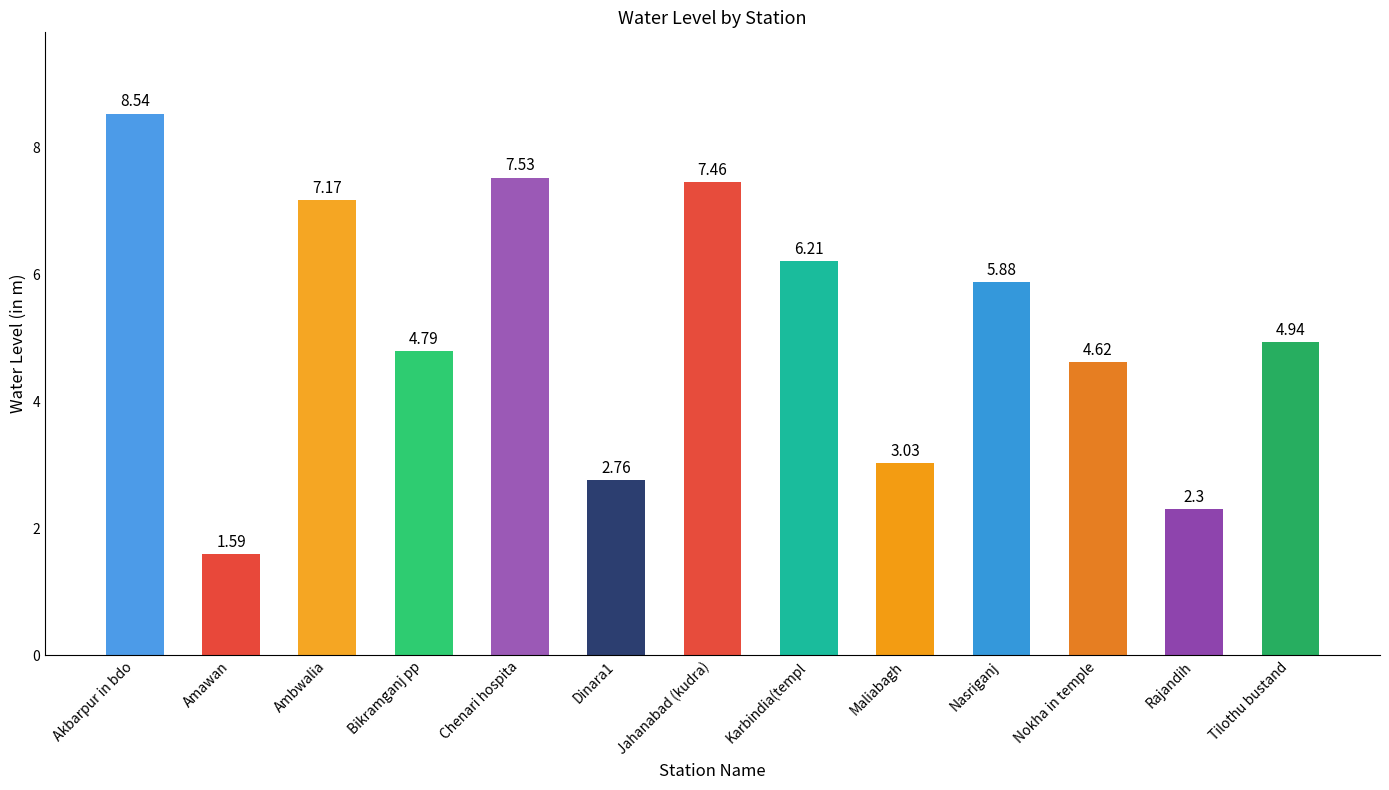

At which label does the data first exceed 4?

Akbarpur in bdo